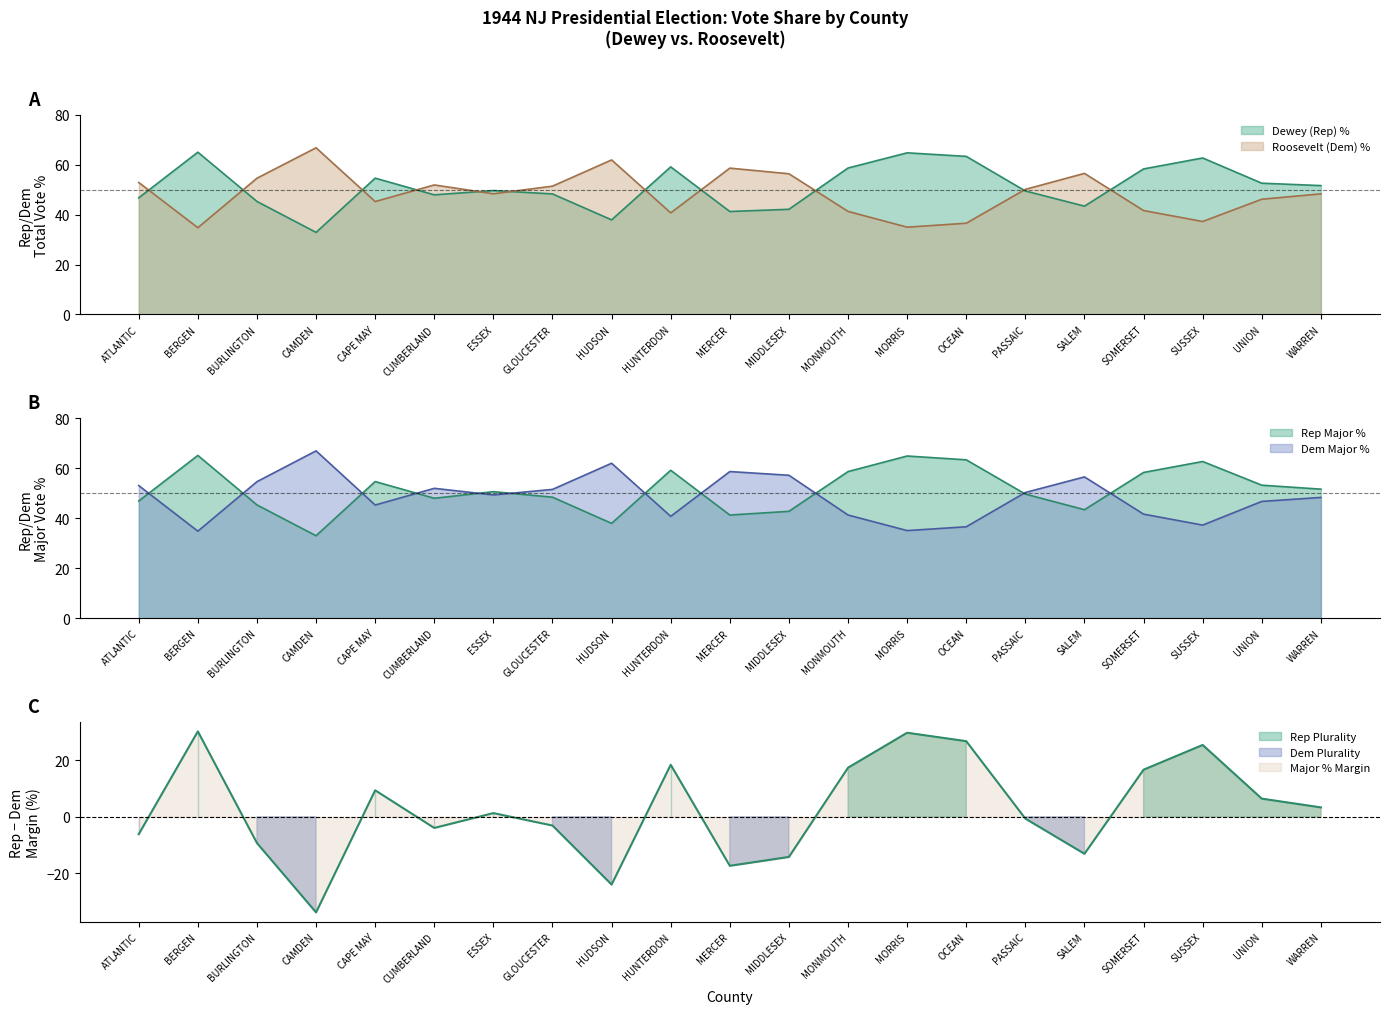

What is the label of the 16th point from the left?

PASSAIC